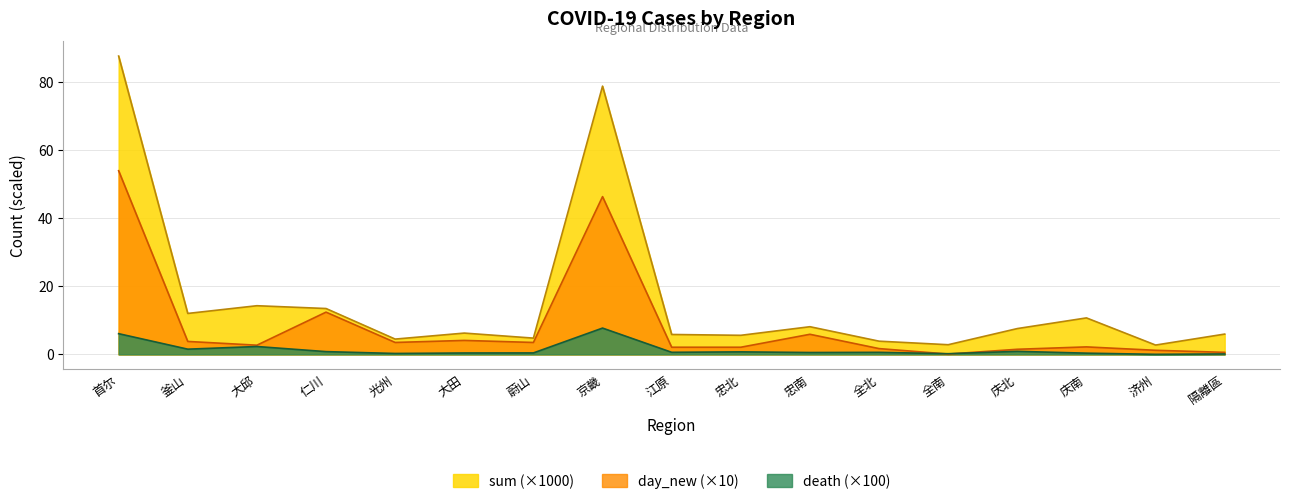

What is the label of the 12th point from the left?

全北